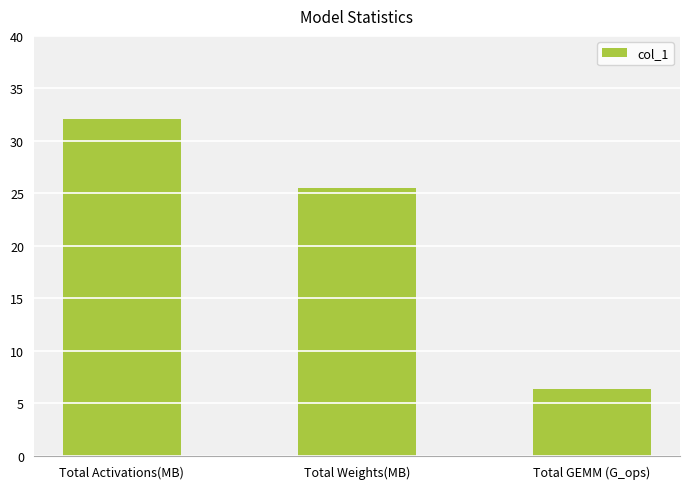

Reading right to left, what are all the values shown in this chart?

6.4	25.6	32.0